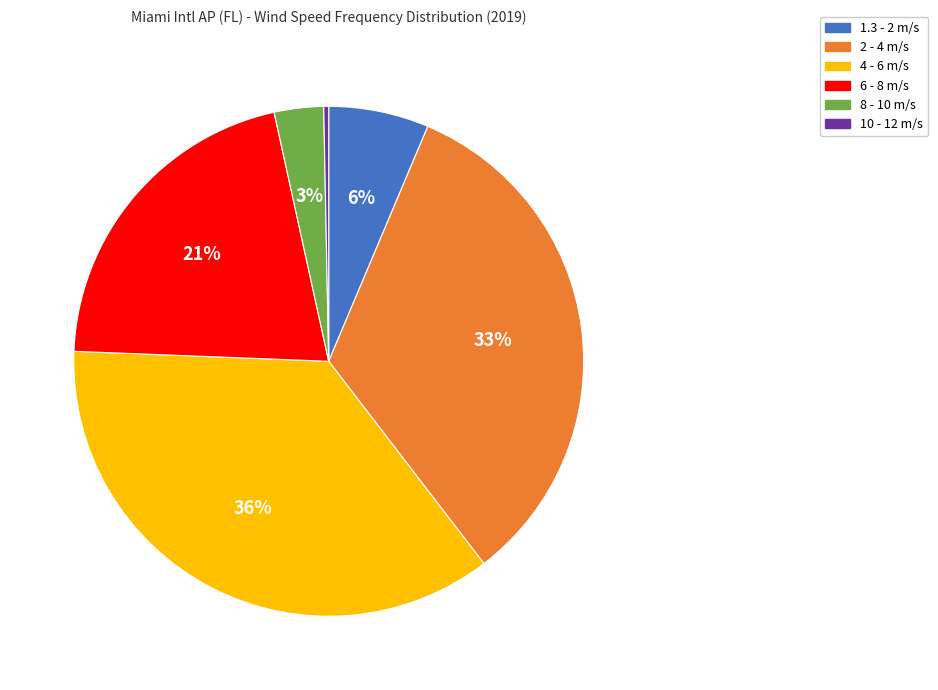

To the nearest percent, what is the average slice percentage?

17%